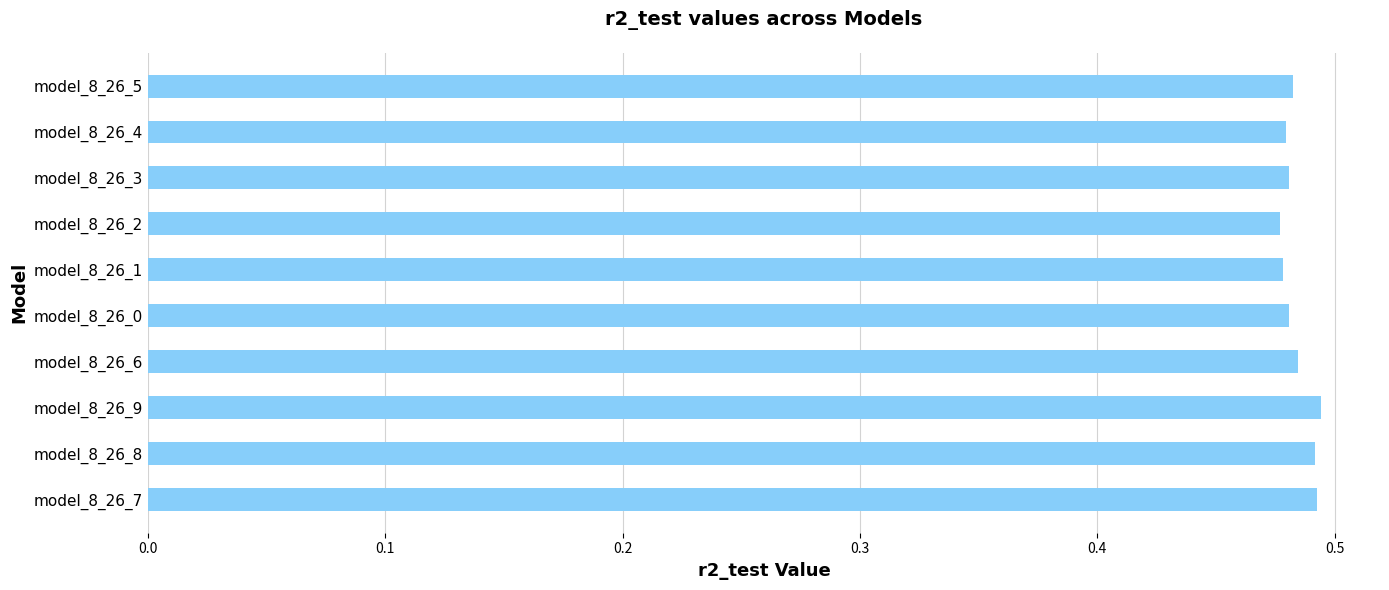

The value at model_8_26_5 is 0.7. True or false?

False